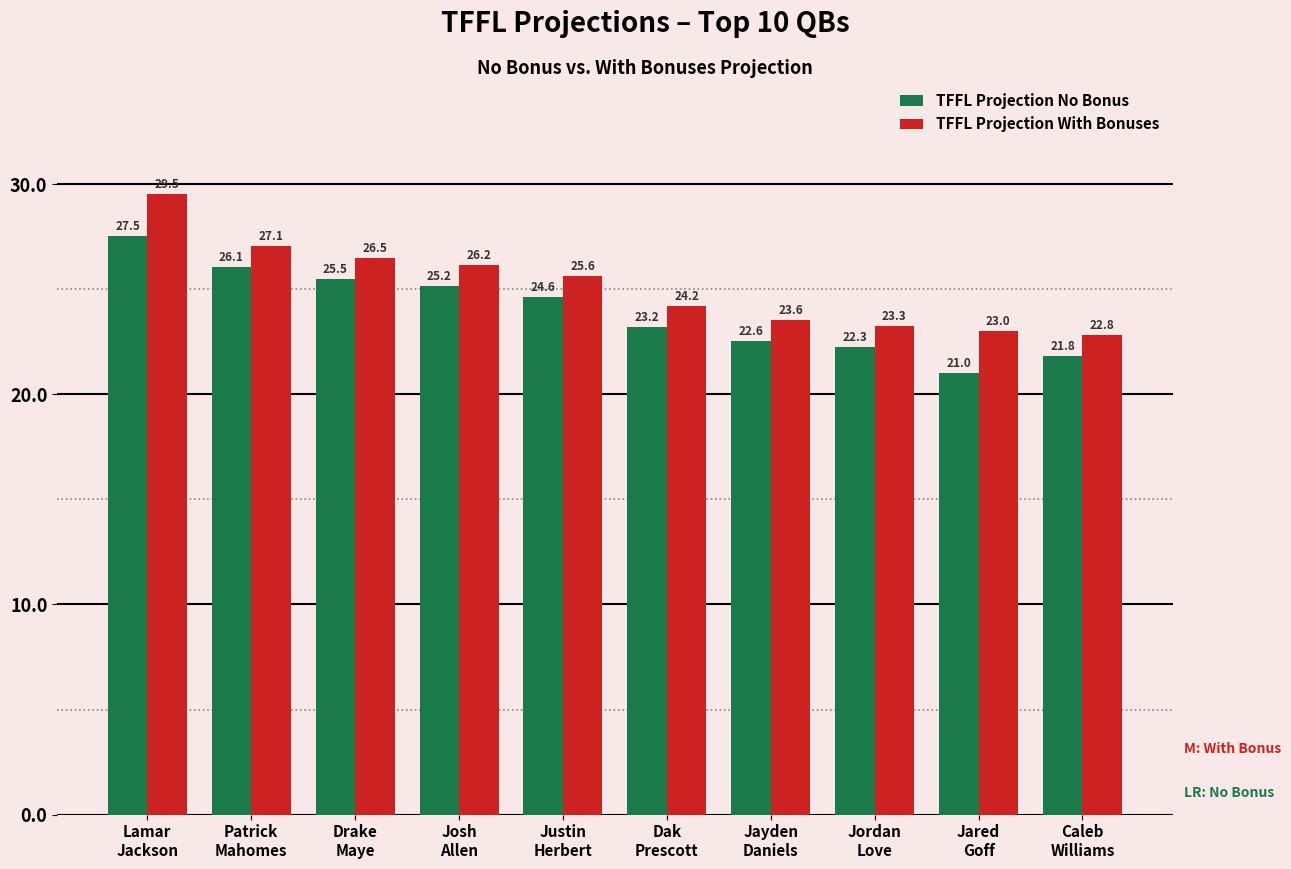

What position from the right is Jayden
Daniels?

4